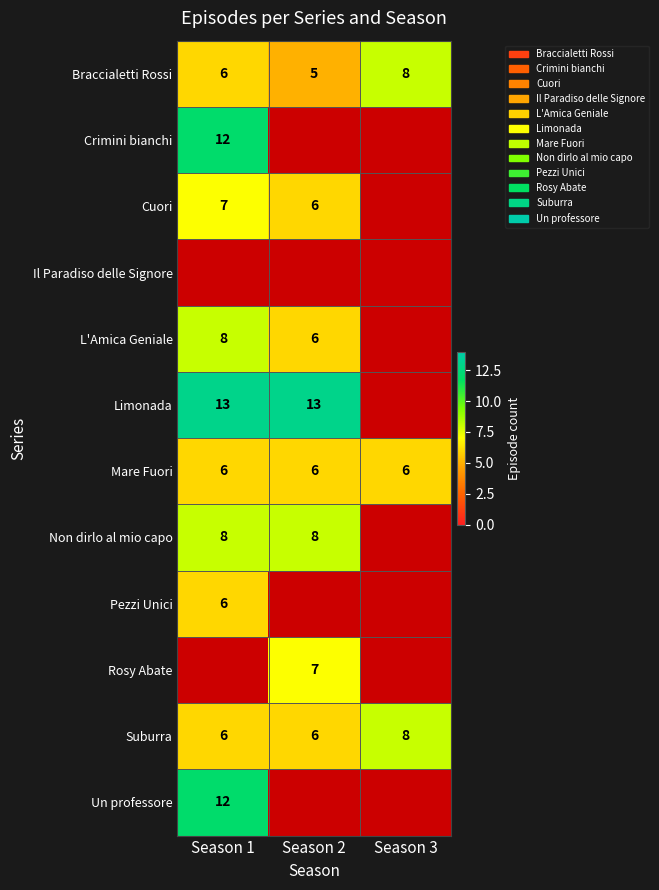

The Non dirlo al mio capo series shows 8 at Season 2. True or false?

True